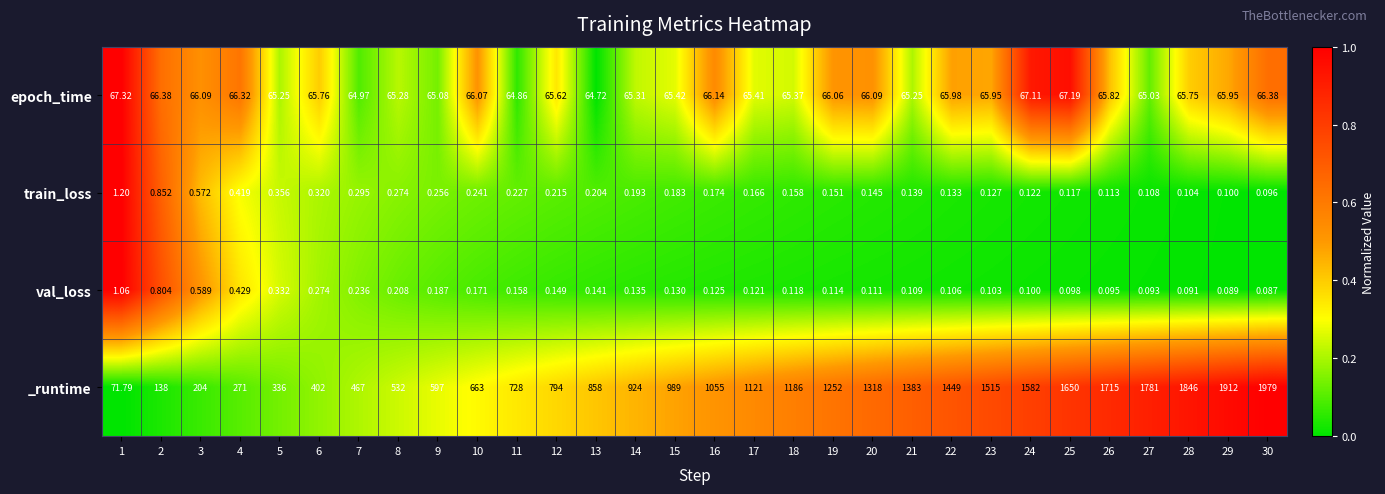

At how many categories does at least one series exceed 0?

30